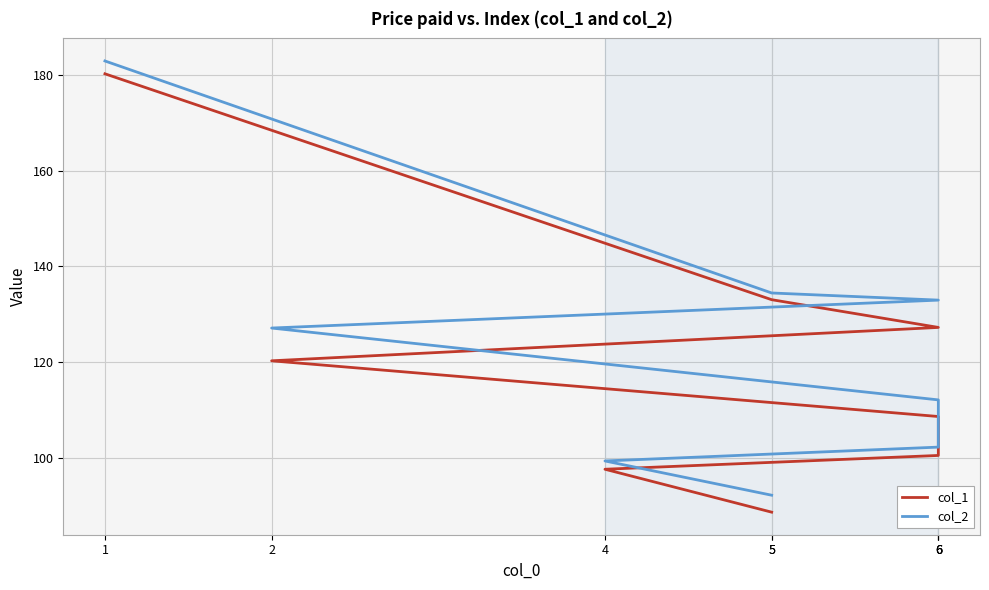

Rank the series by their average value, from lowest to highest.

col_1, col_2